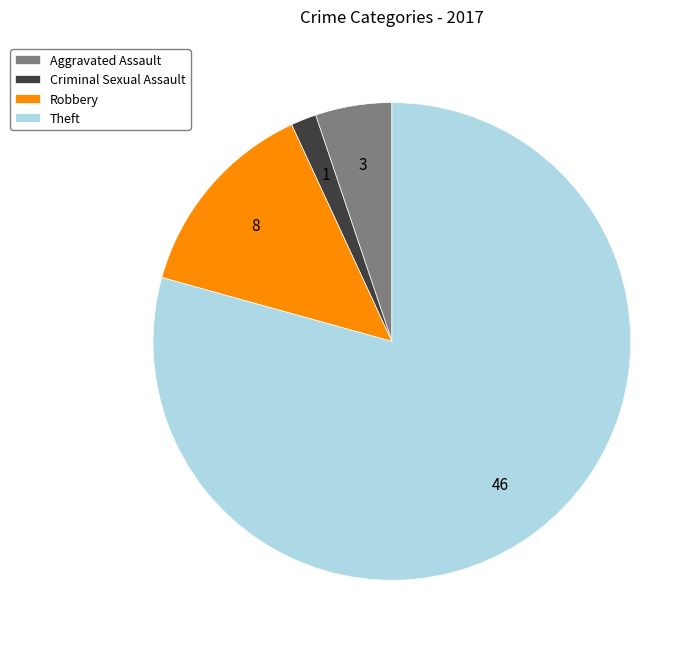

Count the number of slices in the pie.

4